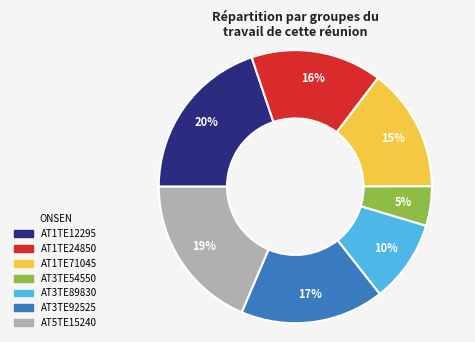

To the nearest percent, what is the difference between the largest and smallest slice percentages?

15%